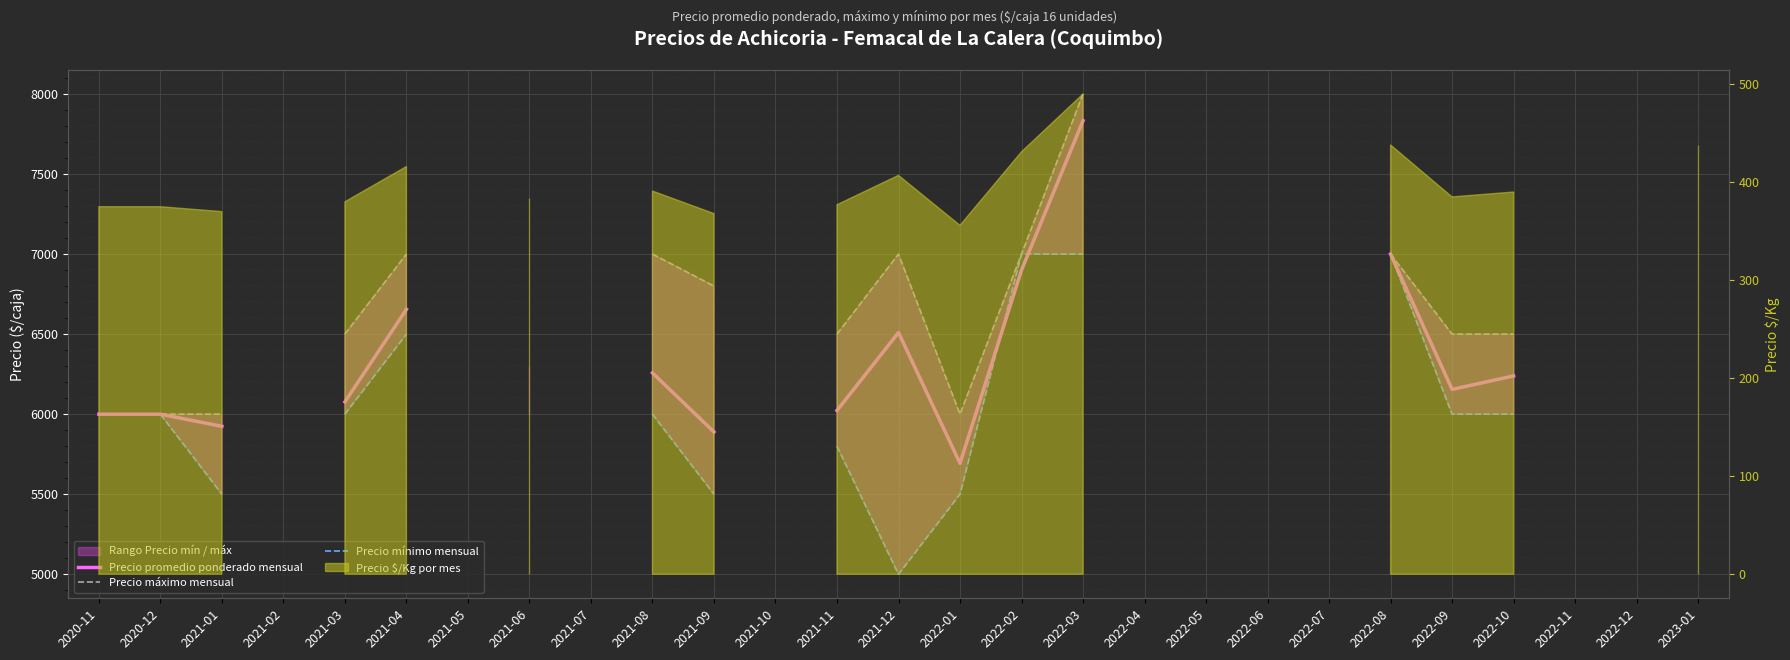

What is the value of the Precio máximo mensual point at the 16th from the left?

7000.0